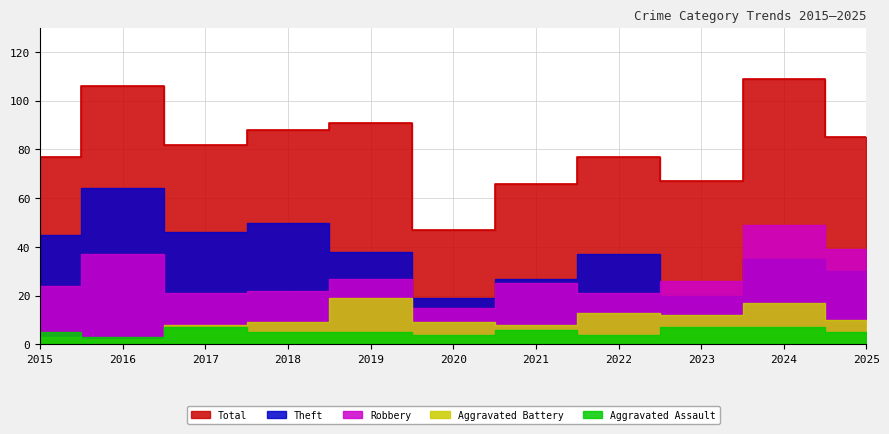

Reading left to right, transcribe all the data shown in this chart.

Aggravated Assault: 5	3	7	5	5	4	6	4	7	7	5
Aggravated Battery: 3	2	8	9	19	9	8	13	12	17	10
Robbery: 24	37	21	22	27	15	25	21	26	49	39
Theft: 45	64	46	50	38	19	27	37	20	35	30
Total: 77	106	82	88	91	47	66	77	67	109	85